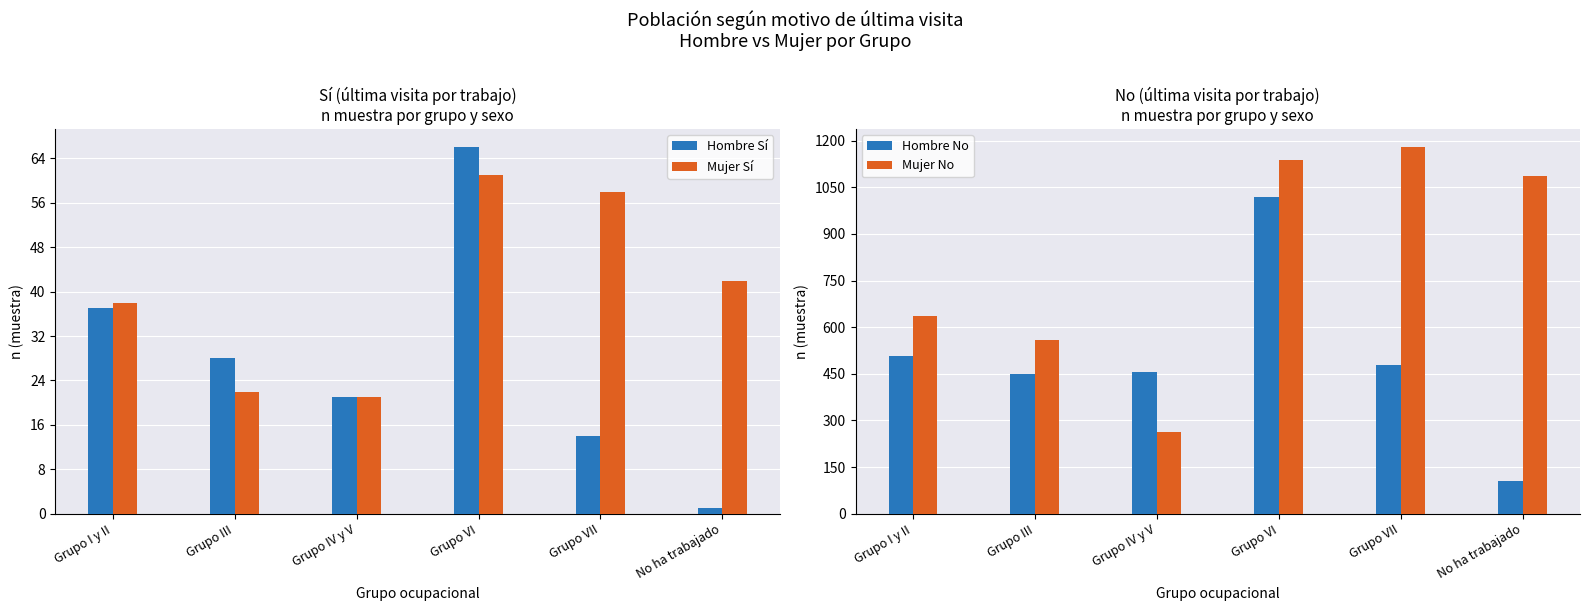

Reading left to right, what are all the values shown in this chart?

Hombre Sí: Grupo I y II=37	Grupo III=28	Grupo IV y V=21	Grupo VI=66	Grupo VII=14	No ha trabajado=1
Mujer Sí: Grupo I y II=38	Grupo III=22	Grupo IV y V=21	Grupo VI=61	Grupo VII=58	No ha trabajado=42
Hombre No: Grupo I y II=508	Grupo III=449	Grupo IV y V=457	Grupo VI=1018	Grupo VII=480	No ha trabajado=104
Mujer No: Grupo I y II=637	Grupo III=560	Grupo IV y V=264	Grupo VI=1138	Grupo VII=1179	No ha trabajado=1085